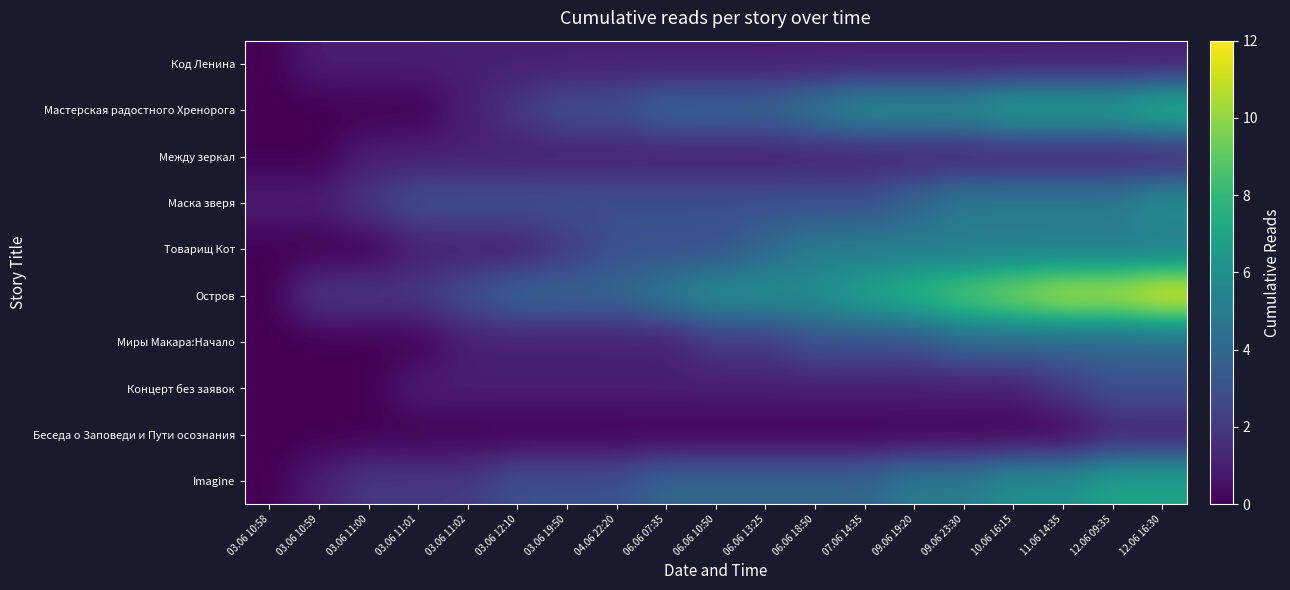

Which series has the largest total across all categories?

Остров